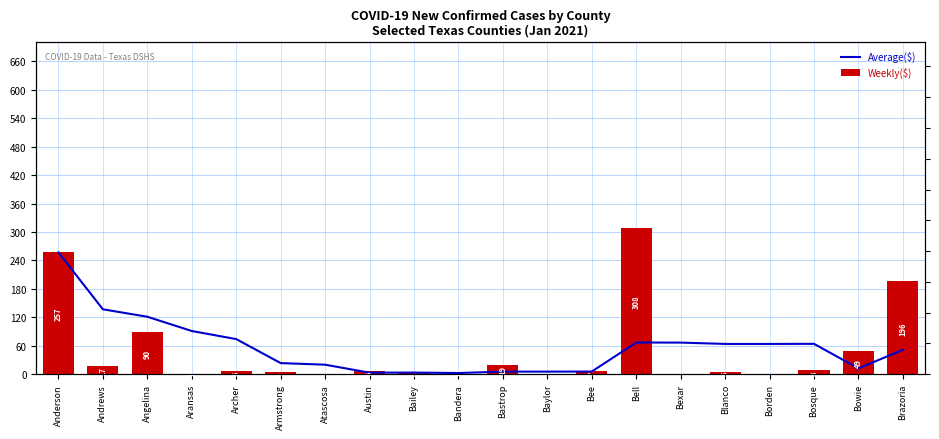

How many groups of bars are there?

20